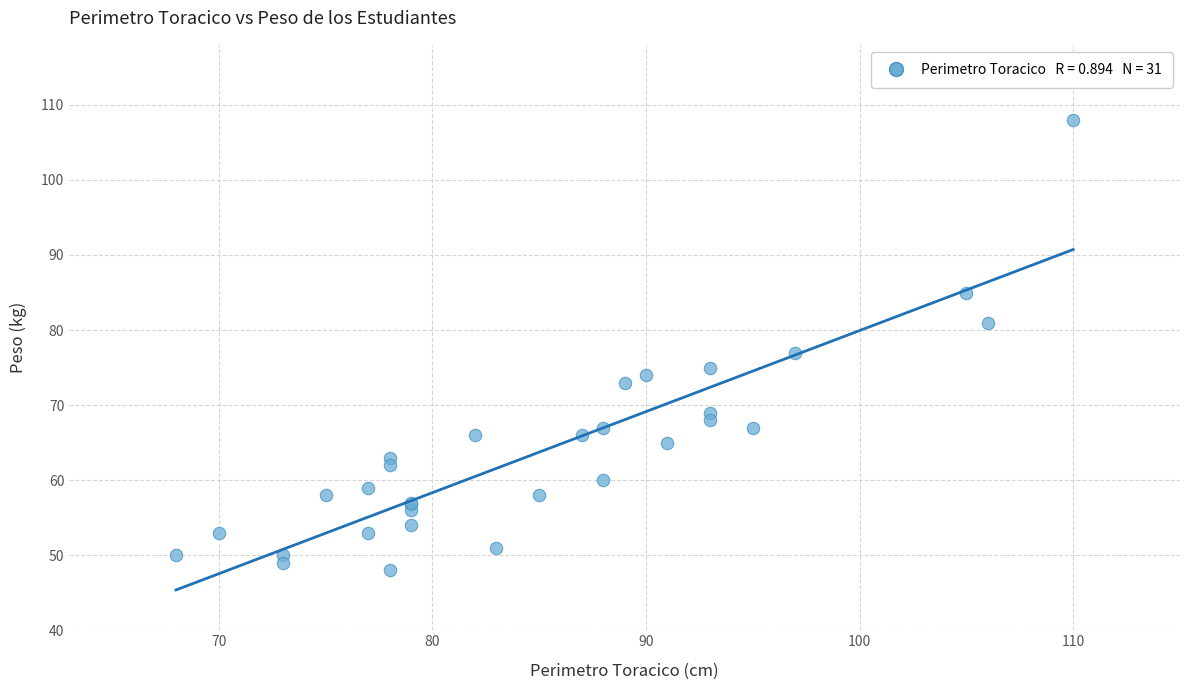

What Y value in the scatter plot is closest to 78?

77.0